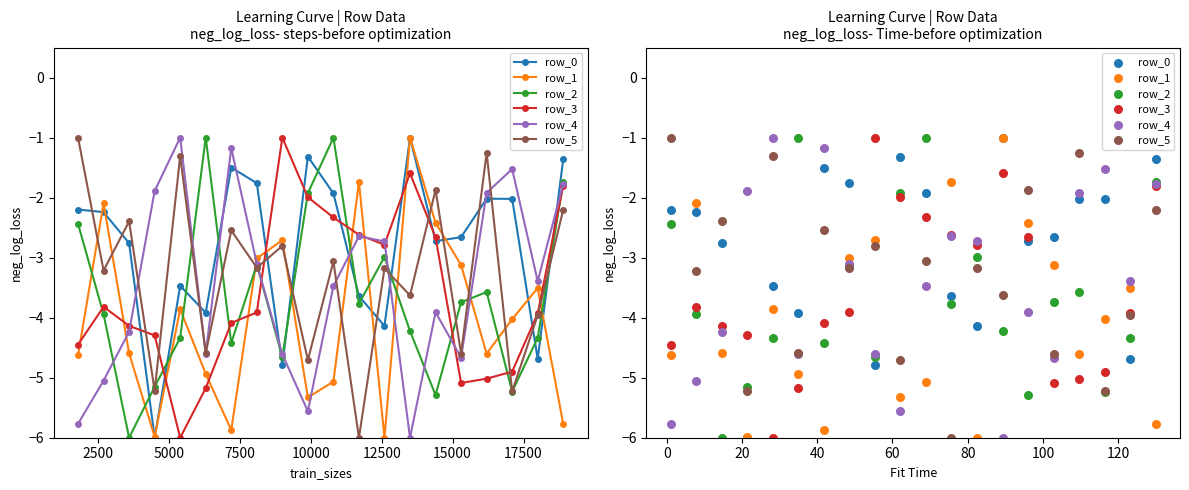

What are all the series names shown in the legend?

row_0, row_1, row_2, row_3, row_4, row_5